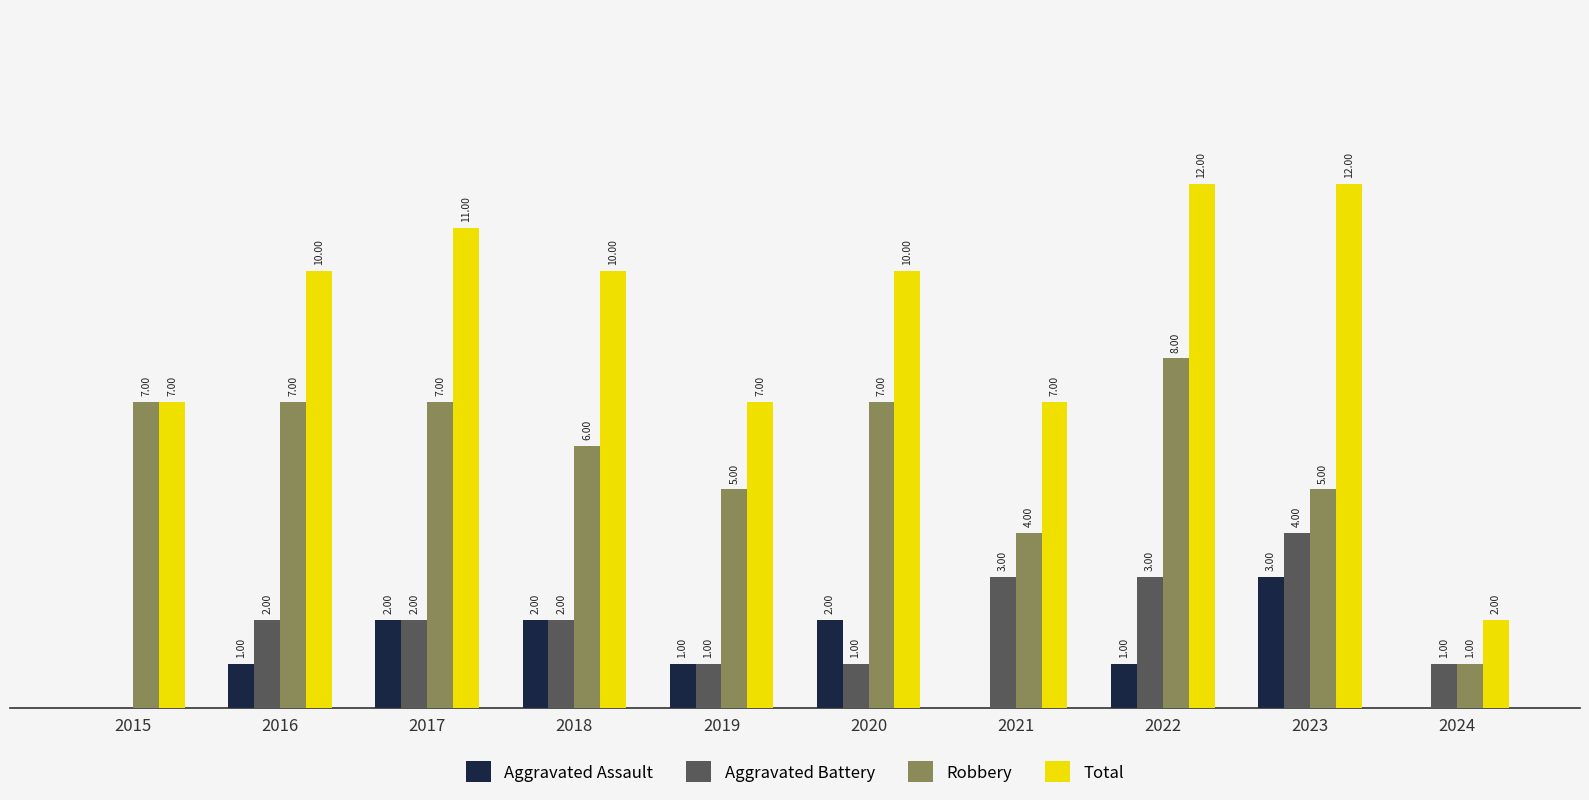

Which series has the largest total across all categories?

Total